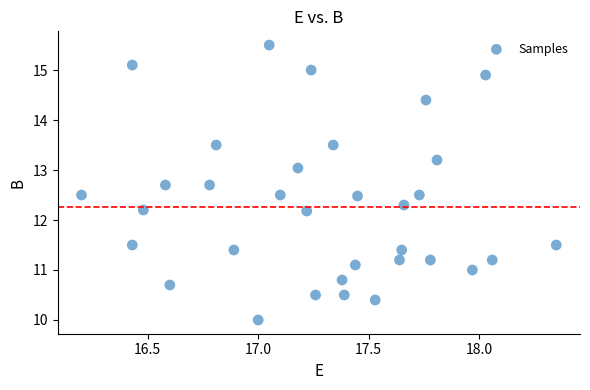

What is the range of Y values (max minus min)?

5.5